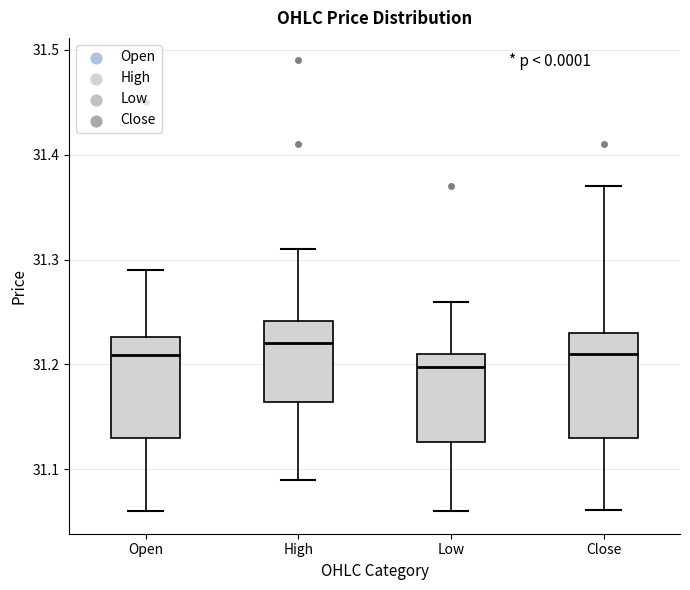

Reading left to right, read every box against the y-axis: the position of its median line, the range the box covers, and the ends of its whiskers. The values are not printed on the chart, so give them approximately, as read against the axis.

Open: median 31.21, box 31.13 to 31.23, whiskers 31.06 to 31.29
High: median 31.22, box 31.16 to 31.24, whiskers 31.09 to 31.31
Low: median 31.20, box 31.13 to 31.21, whiskers 31.06 to 31.26
Close: median 31.21, box 31.13 to 31.23, whiskers 31.06 to 31.37